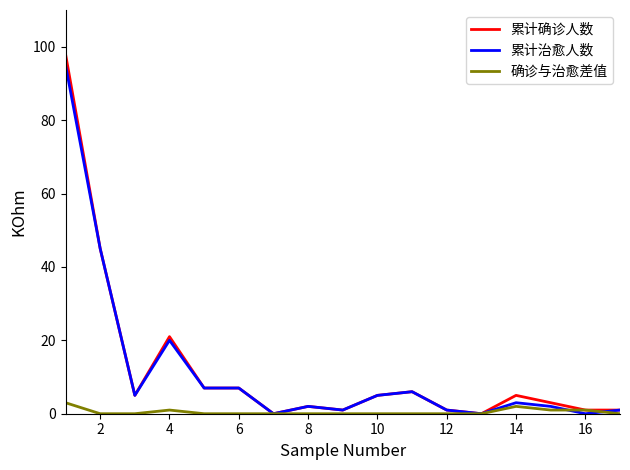

Reading right to left, what are all the values shown in this chart?

累计确诊人数: 1	1	3	5	0	1	6	5	1	2	0	7	7	21	5	45	98
累计治愈人数: 1	0	2	3	0	1	6	5	1	2	0	7	7	20	5	45	95
确诊与治愈差值: 0	1	1	2	0	0	0	0	0	0	0	0	0	1	0	0	3